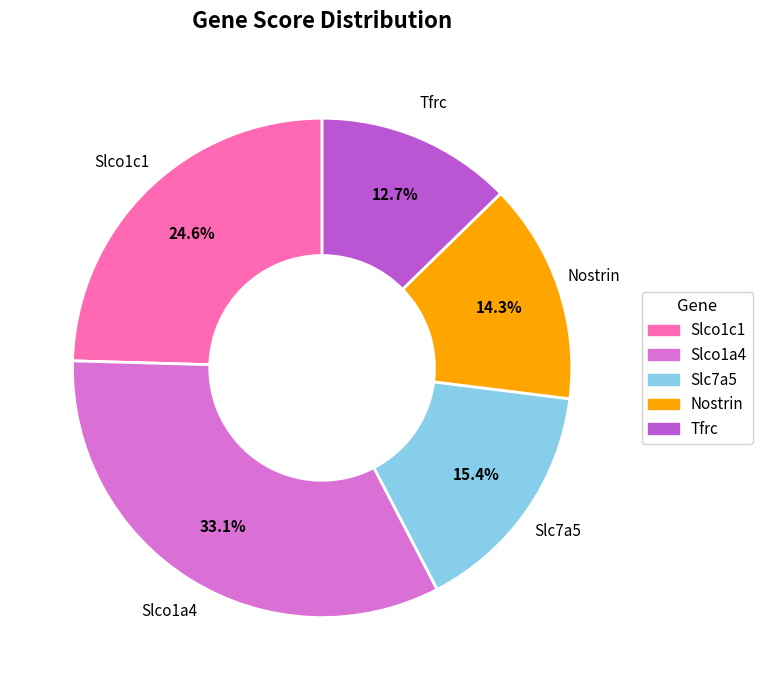

Is it true that Nostrin is 14% of the pie?

True